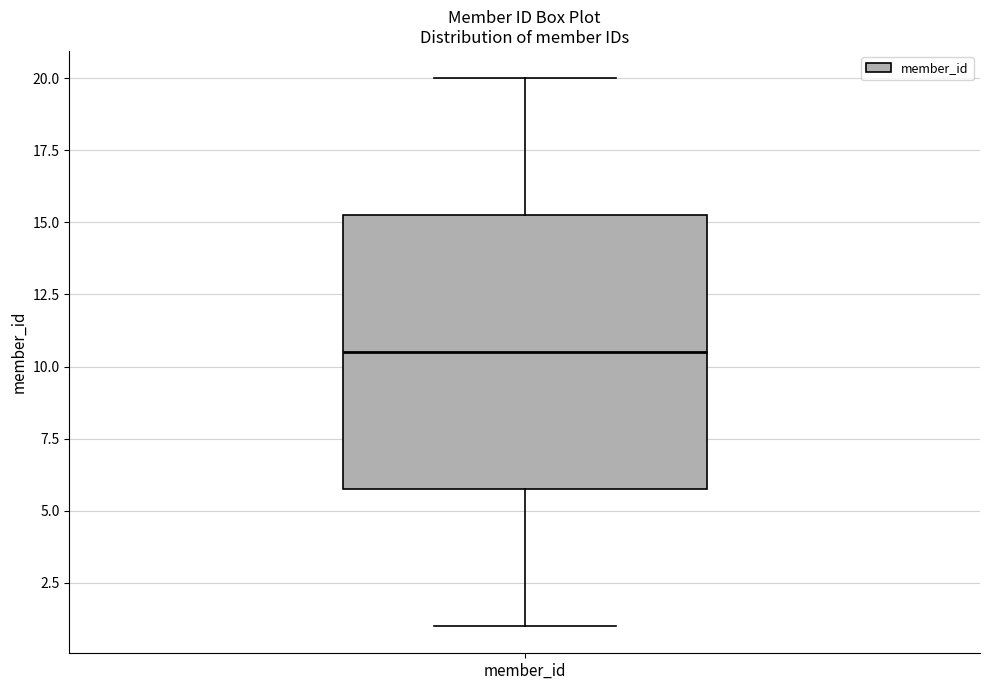

Transcribe this box plot: give where the median line is, the range the box spans, and where the two whiskers end, as read against the y-axis. The values are not printed on the chart, so give them approximately, as read against the axis.

median 10.5, box 6.0 to 15.5, whiskers 1.0 to 20.0